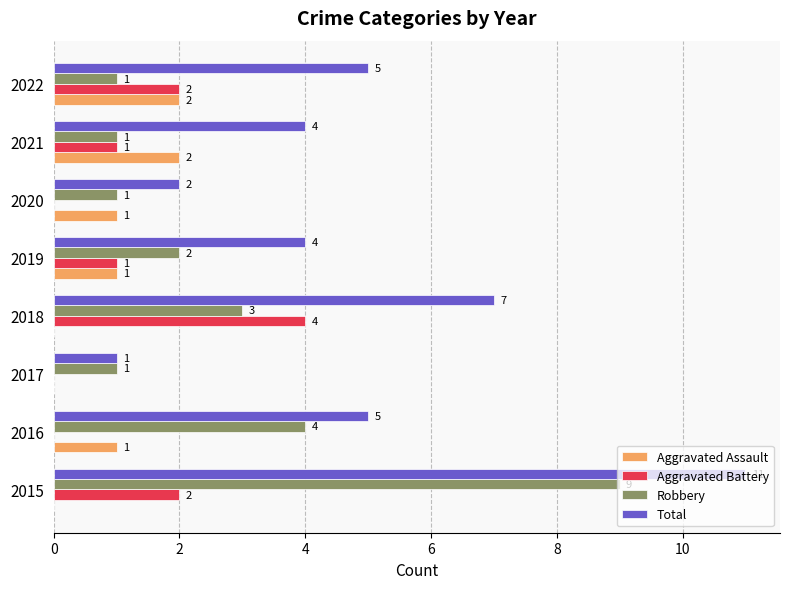

What is the total value across all series at 2018?

14